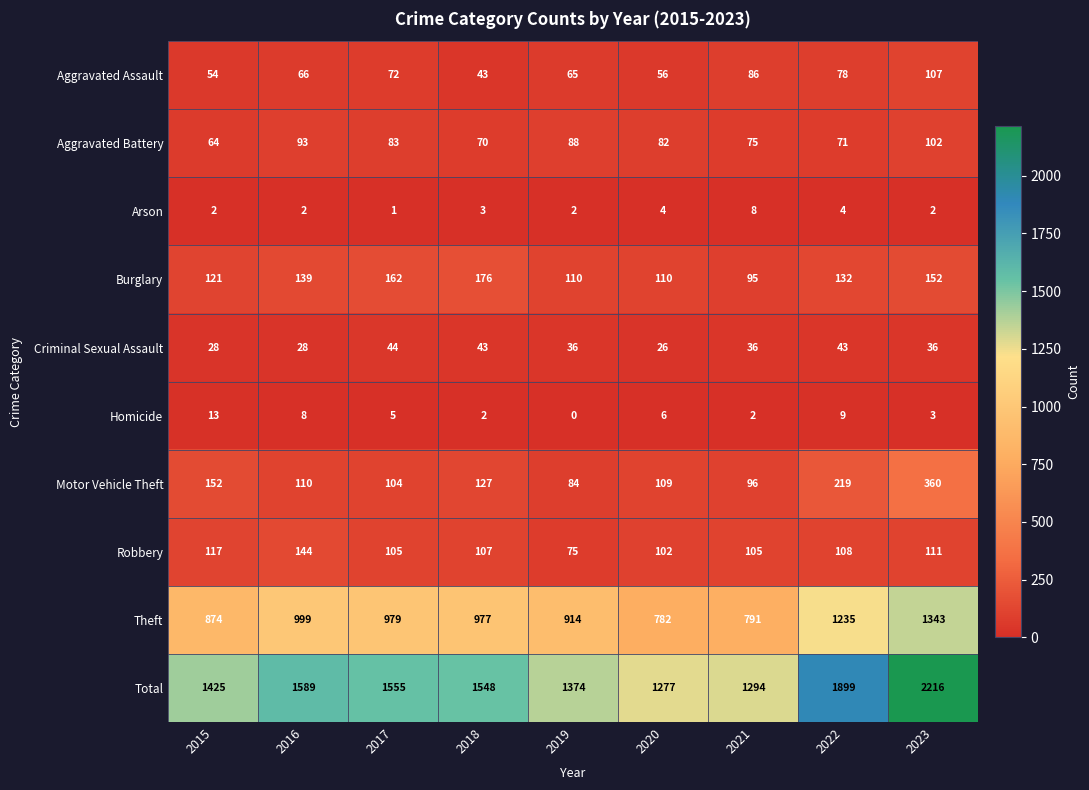

What is the average value of the Motor Vehicle Theft series?

151